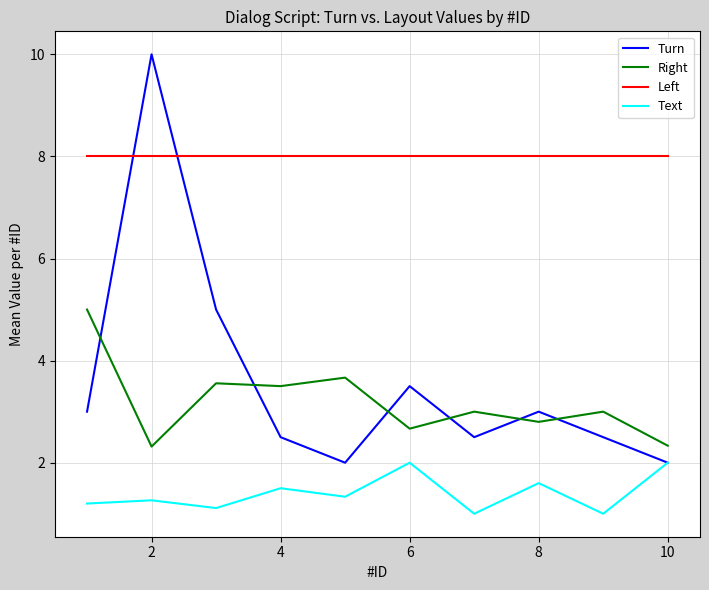

What is the maximum value for Right?

5.0